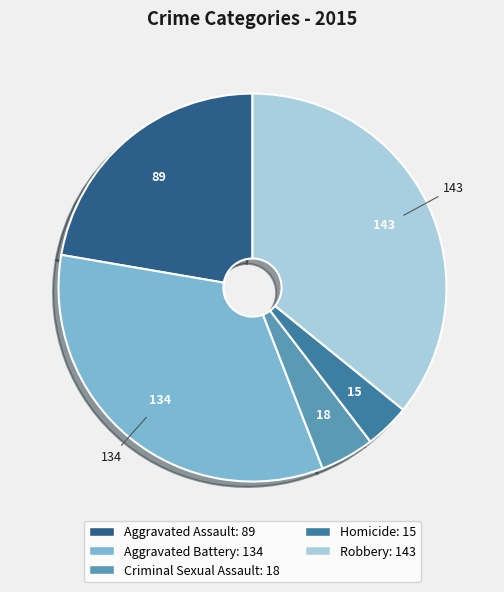

Do Aggravated Battery and Robbery together represent more than half of the pie?

Yes